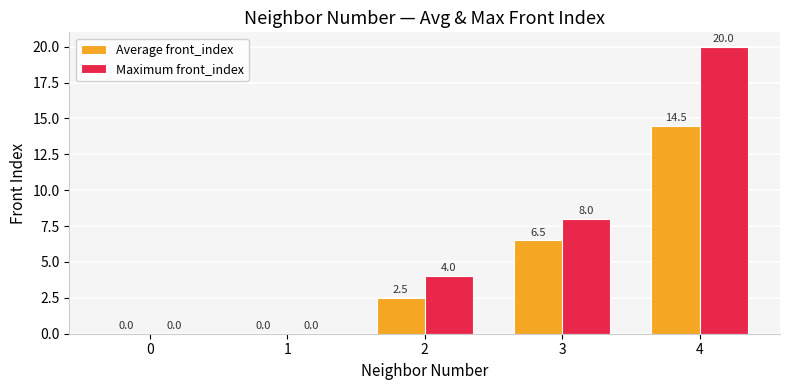

How many values in Maximum front_index are above zero?

3